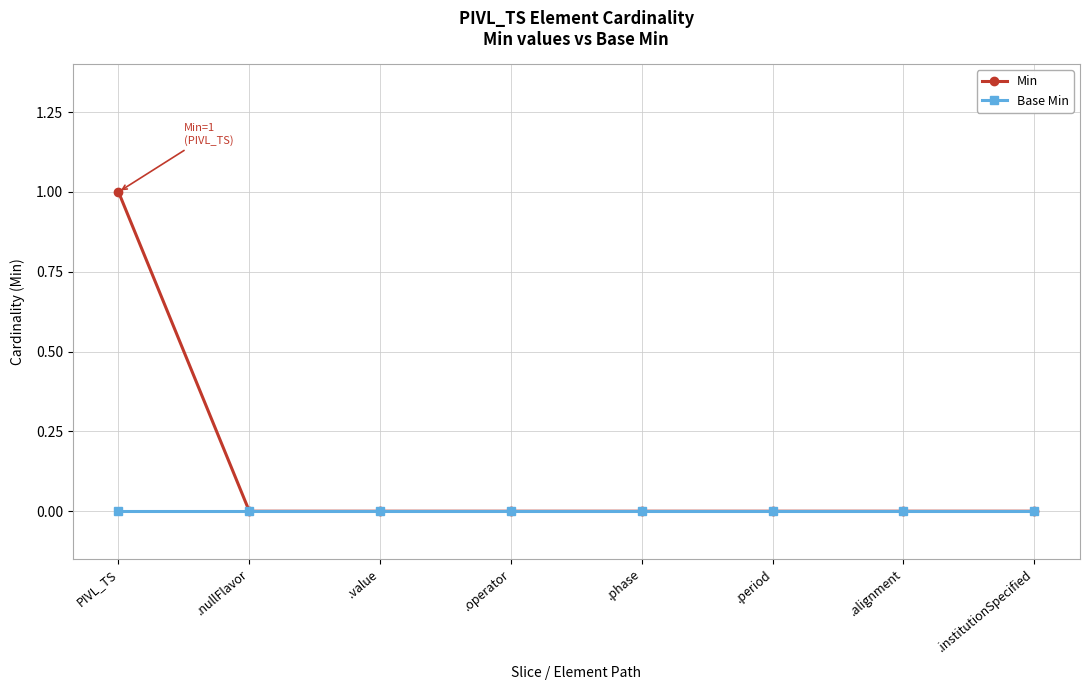

Reading right to left, list all the values displayed in this chart.

Min: 0	0	0	0	0	0	0	1
Base Min: 0	0	0	0	0	0	0	0